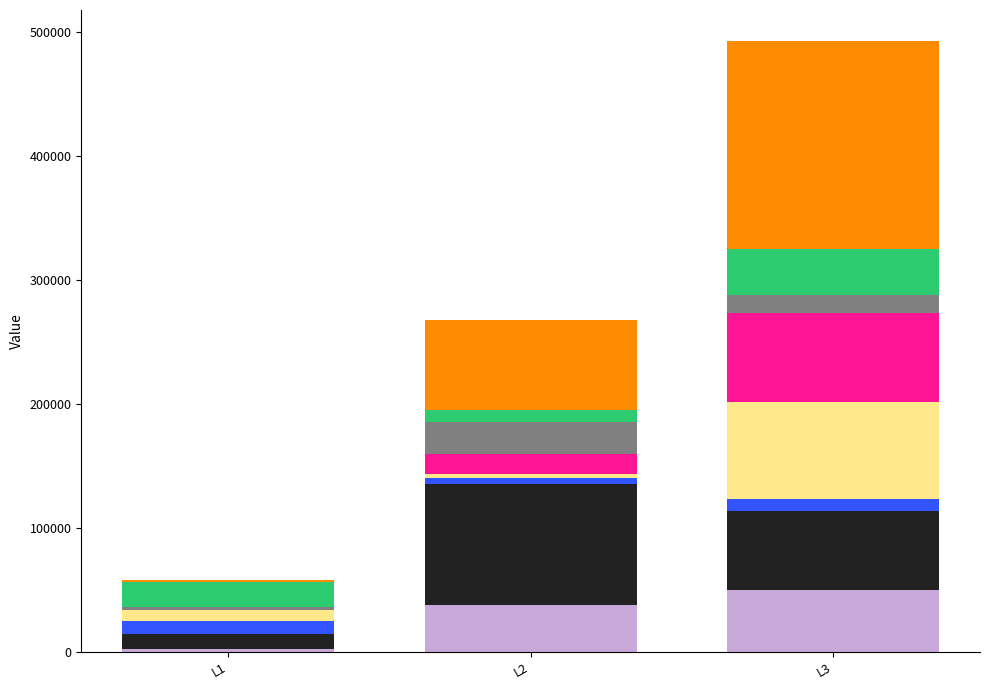

At which category is the sum across all series the highest?

L3